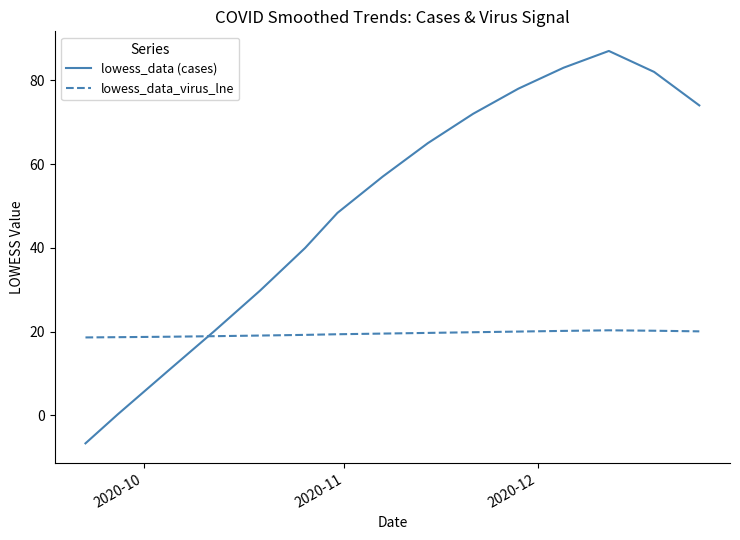

What are all the series names shown in the legend?

lowess_data (cases), lowess_data_virus_lne